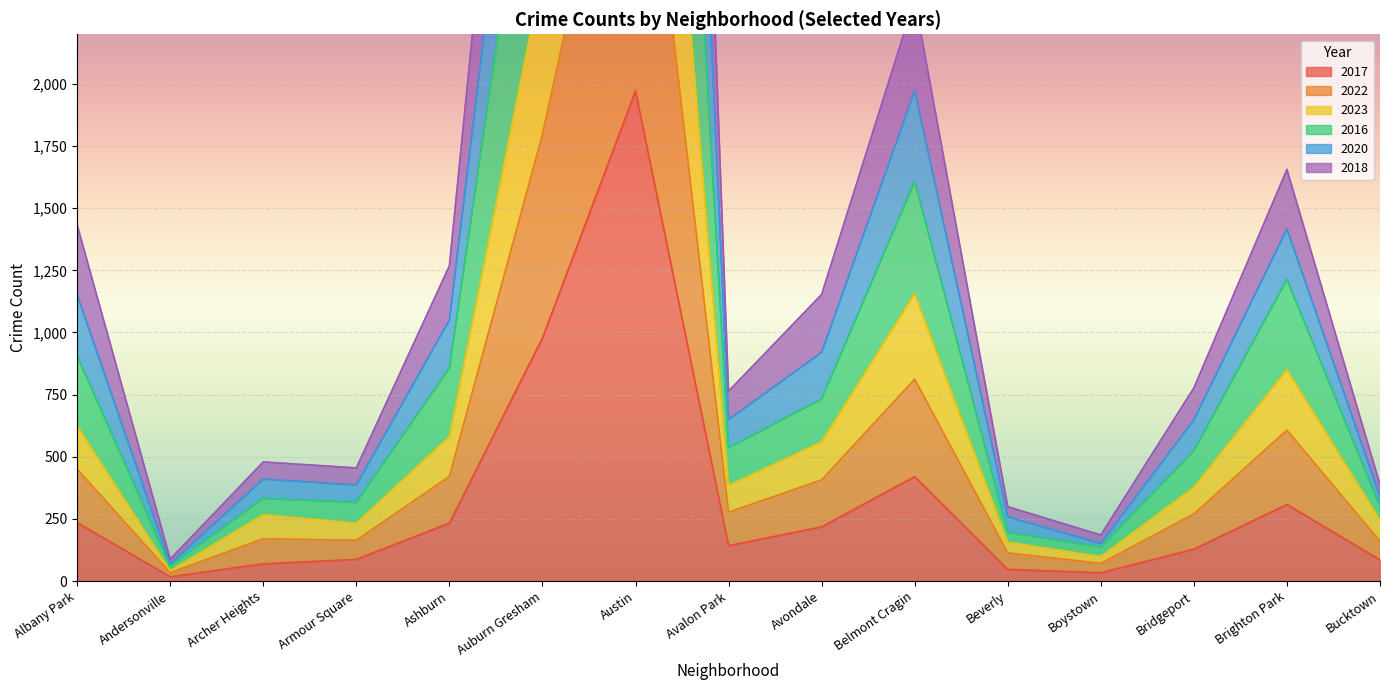

True or false: 2016 has a value of 1331 at Auburn Gresham.

False